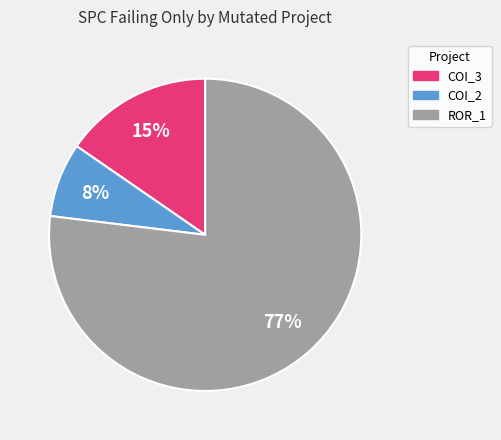

Combined, do COI_3 and ROR_1 account for over 50%?

Yes